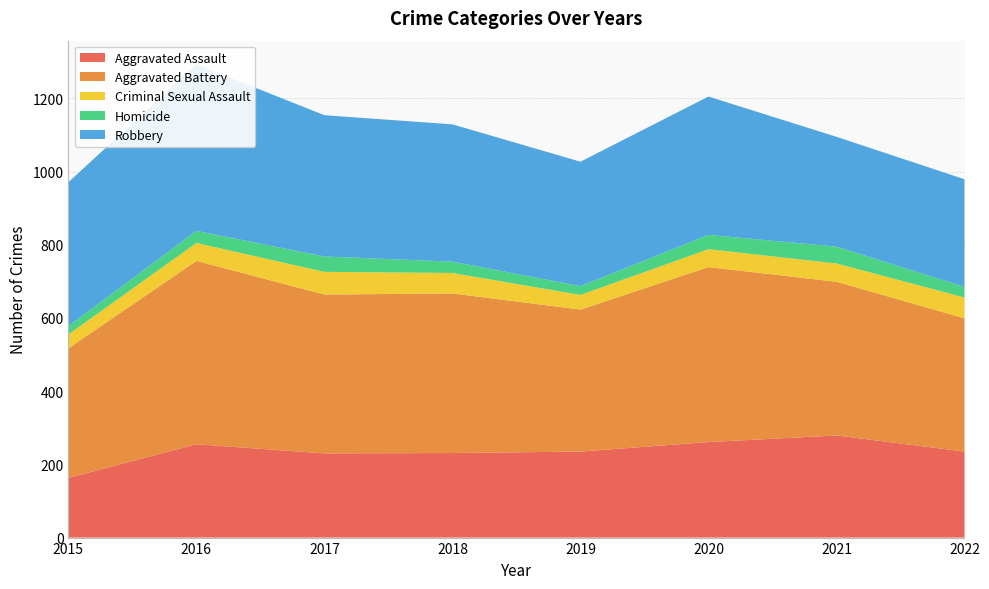

Reading left to right, what are all the values shown in this chart?

Aggravated Assault: 163	255	230	231	235	261	279	235
Aggravated Battery: 354	501	434	436	388	478	420	364
Criminal Sexual Assault: 38	49	62	56	40	49	50	57
Homicide: 23	33	42	31	24	39	46	29
Robbery: 393	455	386	375	340	378	300	294